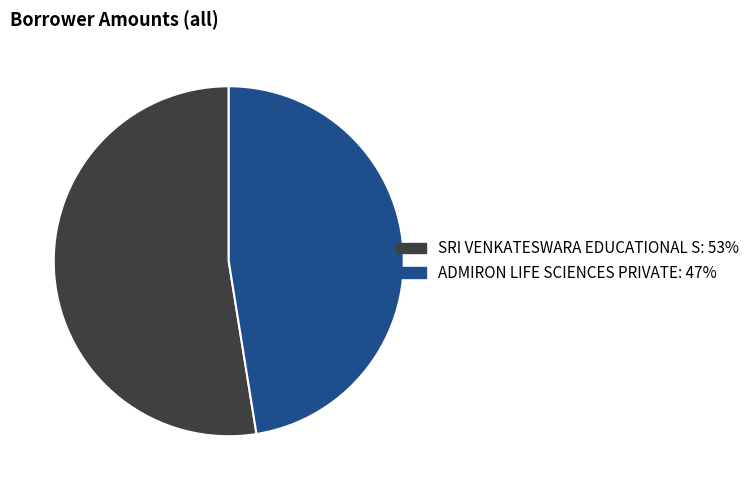

What is the smallest slice in the pie chart?

ADMIRON LIFE SCIENCES PRIVATE